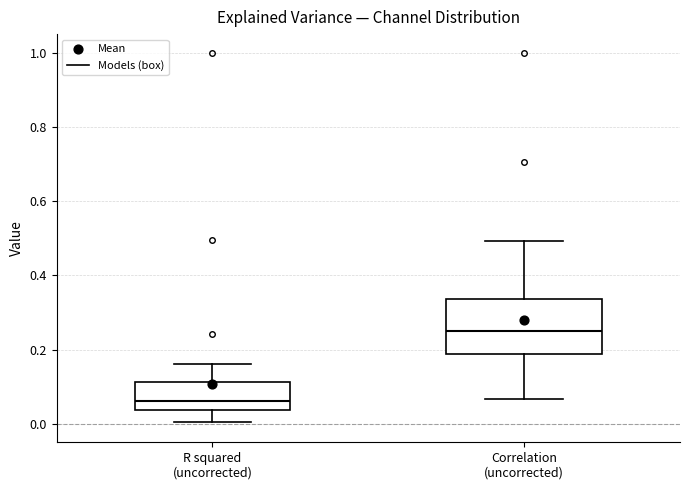

Reading left to right, read every box against the y-axis: the position of its median line, the range the box covers, and the ends of its whiskers. The values are not printed on the chart, so give them approximately, as read against the axis.

R squared (uncorrected): median 0.06, box 0.04 to 0.12, whiskers 0.00 to 0.16
Correlation (uncorrected): median 0.24, box 0.18 to 0.34, whiskers 0.06 to 0.50